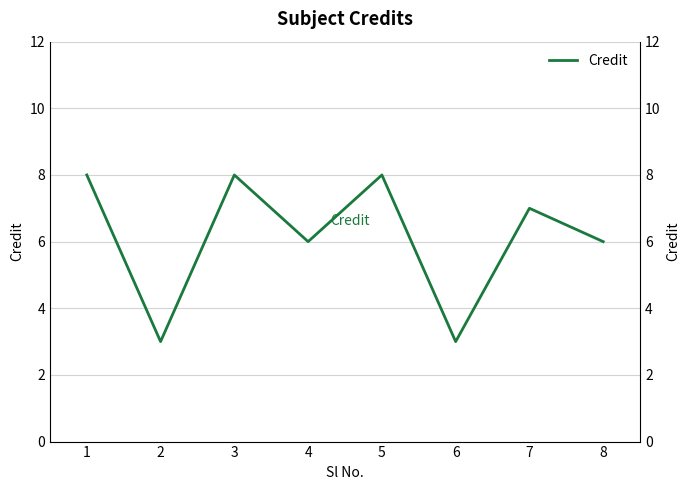

At which category does the chart reach its minimum across all series?

2